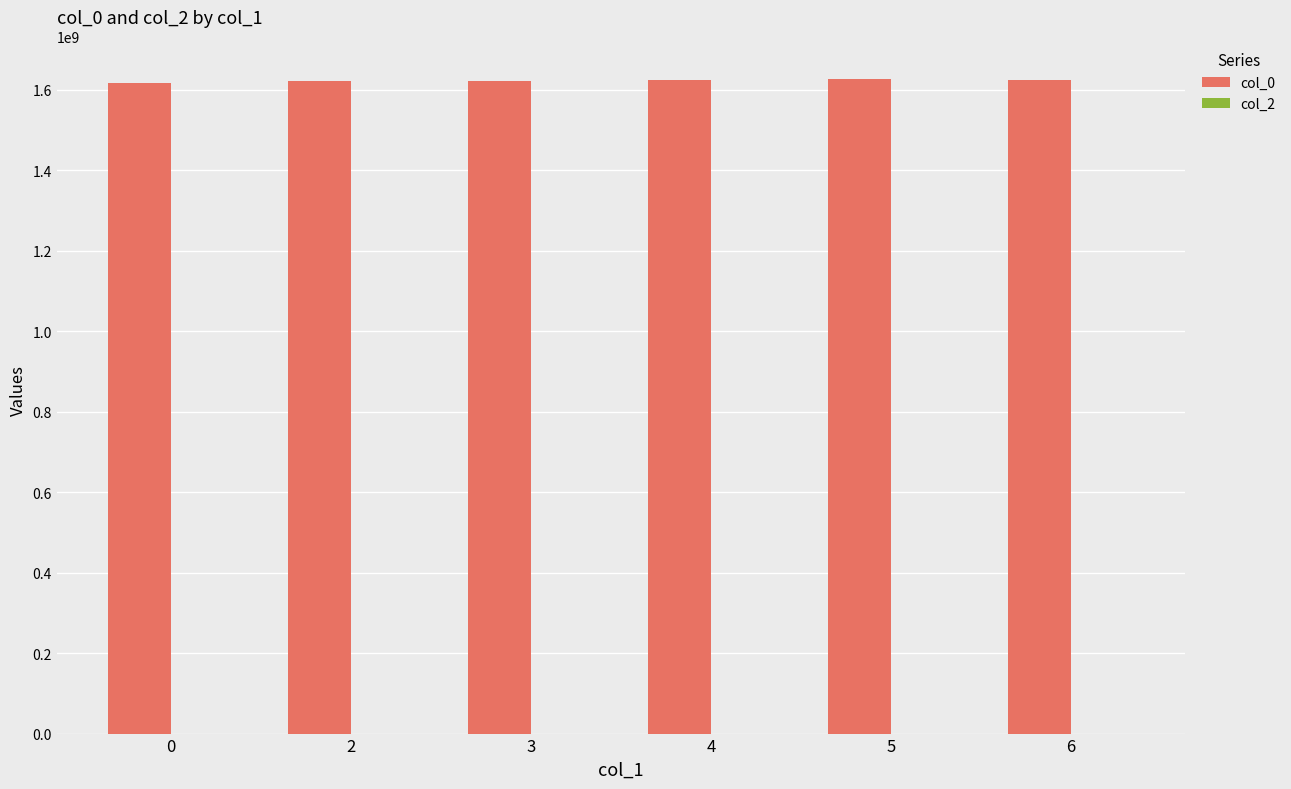

What is the smallest value displayed?

1616677736